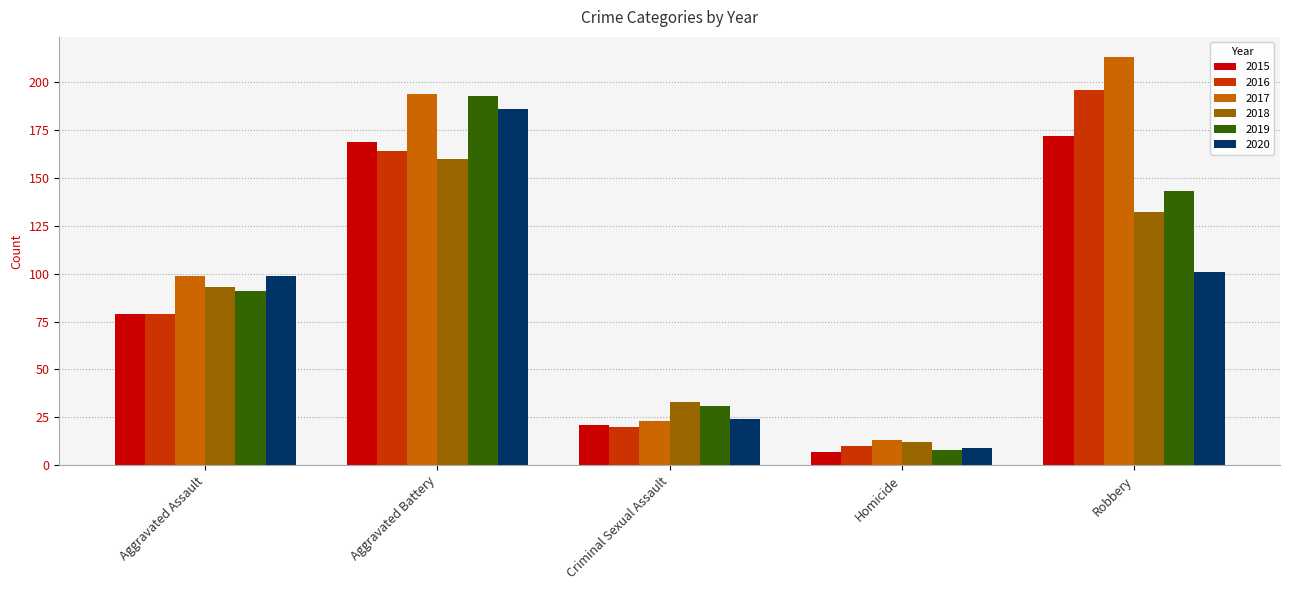

What is the label of the 1st bar from the left?

Aggravated Assault